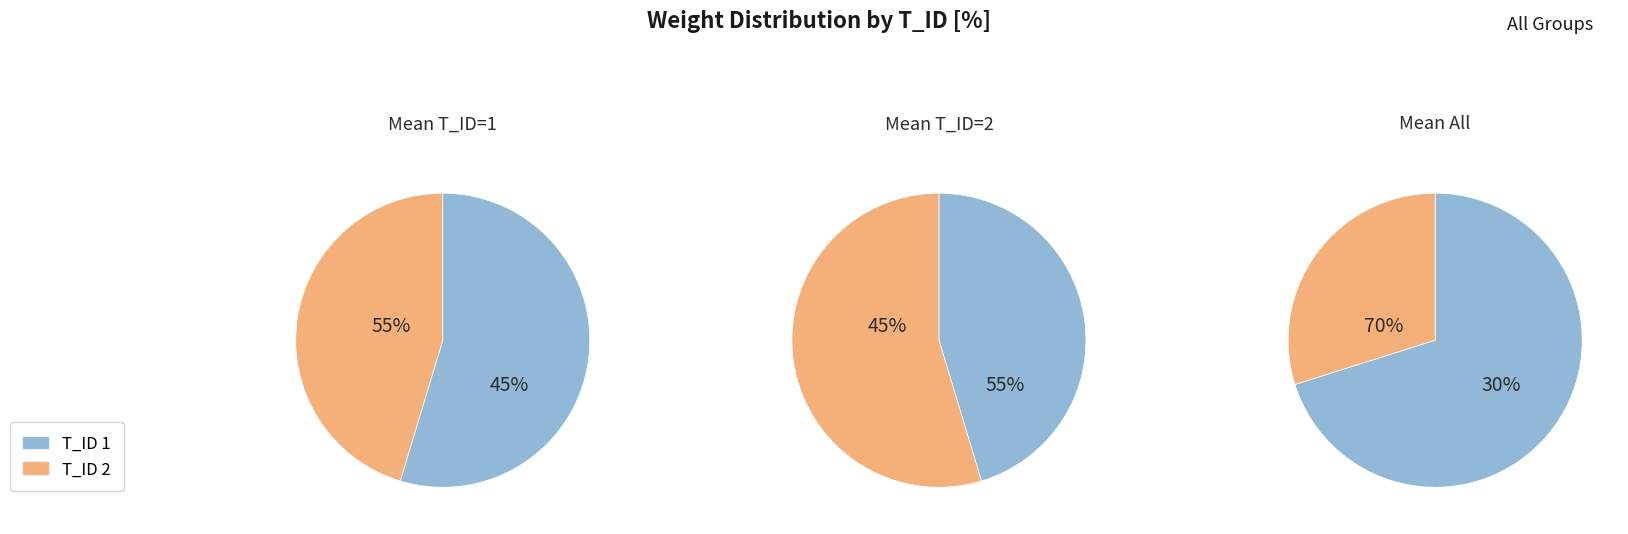

What percentage is the T_ID 2 slice, to the nearest percent?

45%